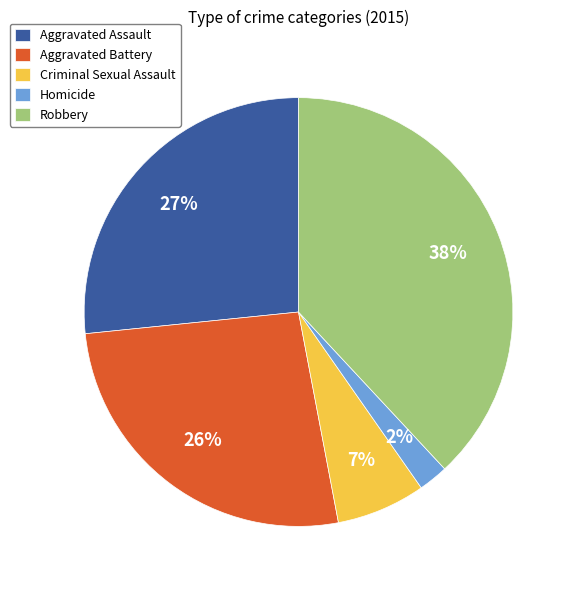

Is the sum of Aggravated Battery and Aggravated Assault greater than half?

Yes